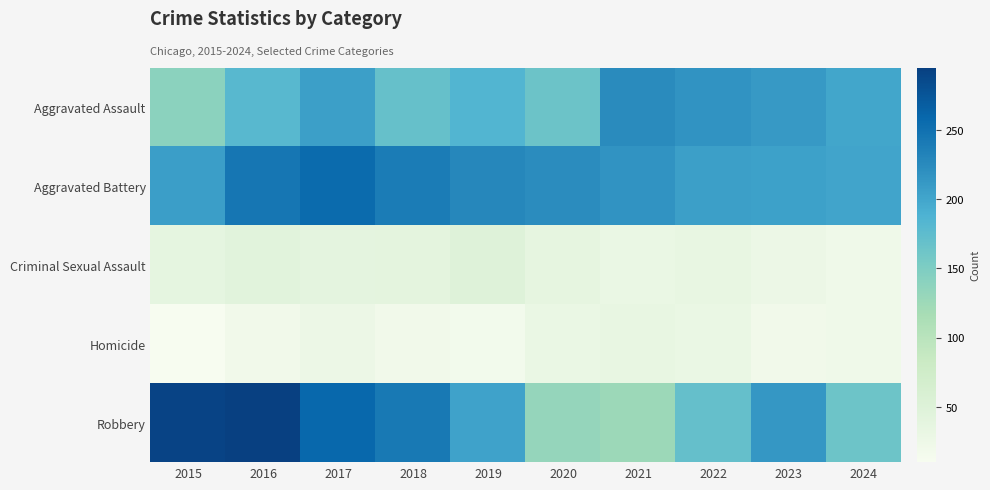

At which category is the sum across all series the highest?

2017